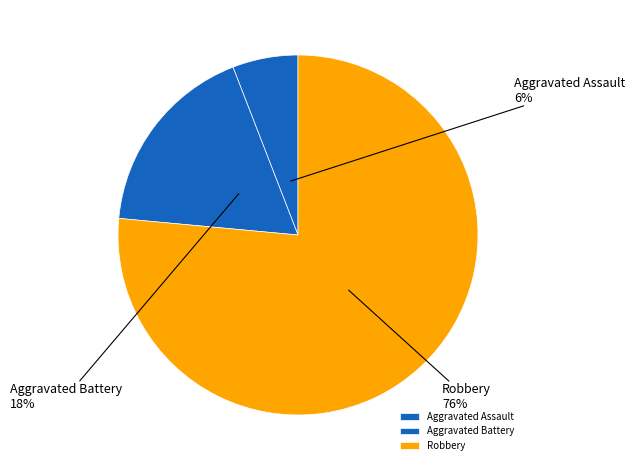

To the nearest percent, what is the combined percentage of Aggravated Assault and Aggravated Battery?

24%